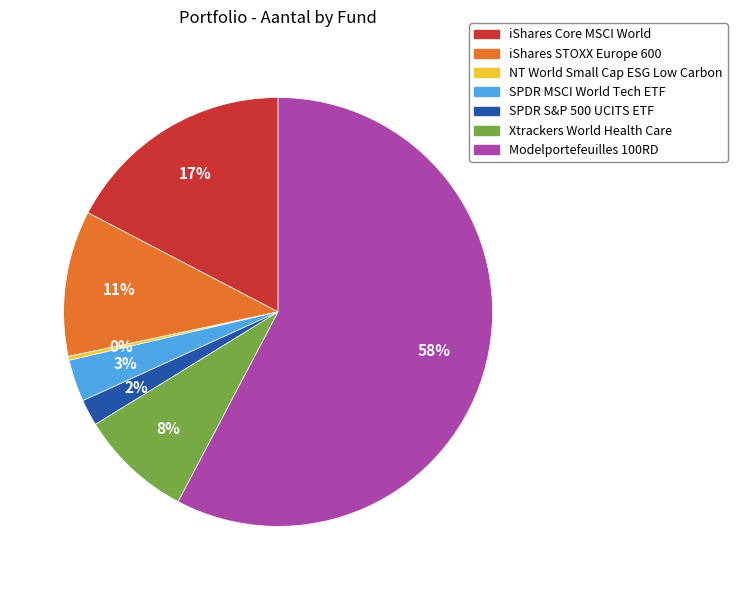

To the nearest percent, what portion does SPDR S&P 500 UCITS ETF represent?

2%